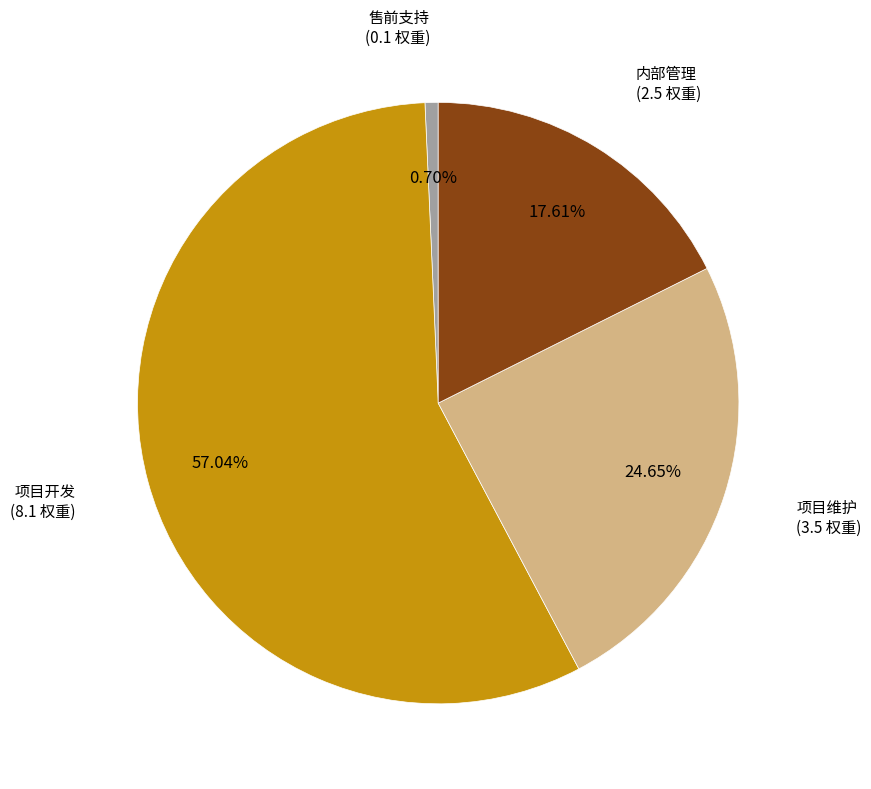

Which category has the smallest portion of the pie?

售前支持